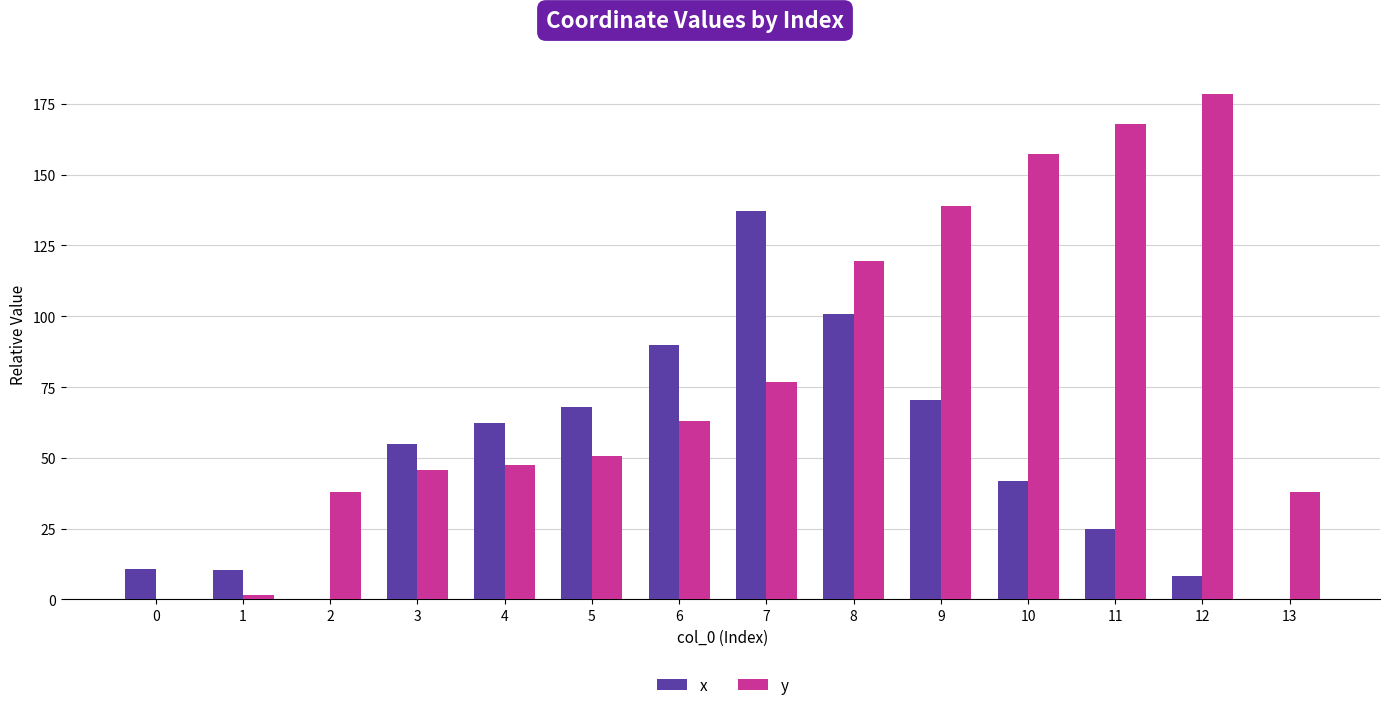

What is the sum of the x values at 13 and 6?

89.8